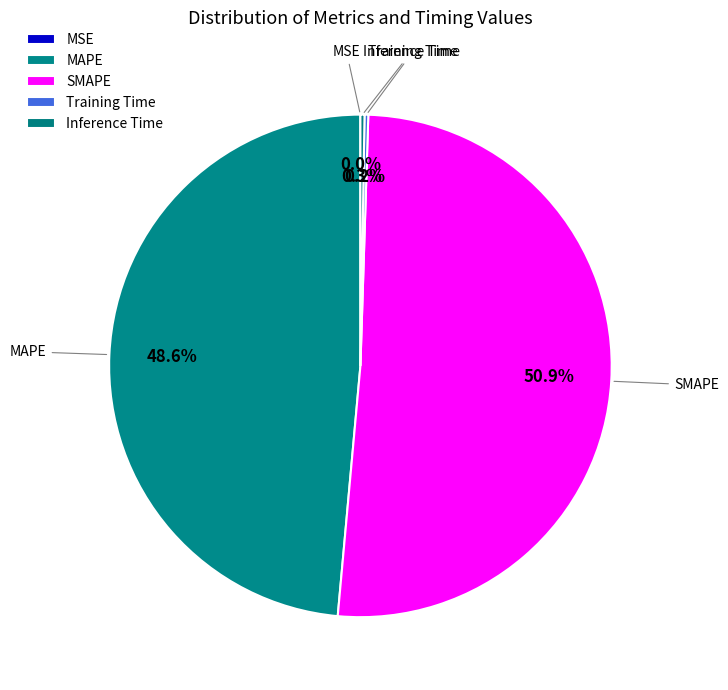

What is the majority slice?

SMAPE